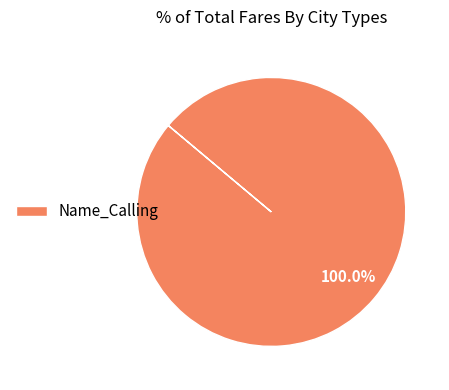

Is there a majority slice in this chart?

Yes